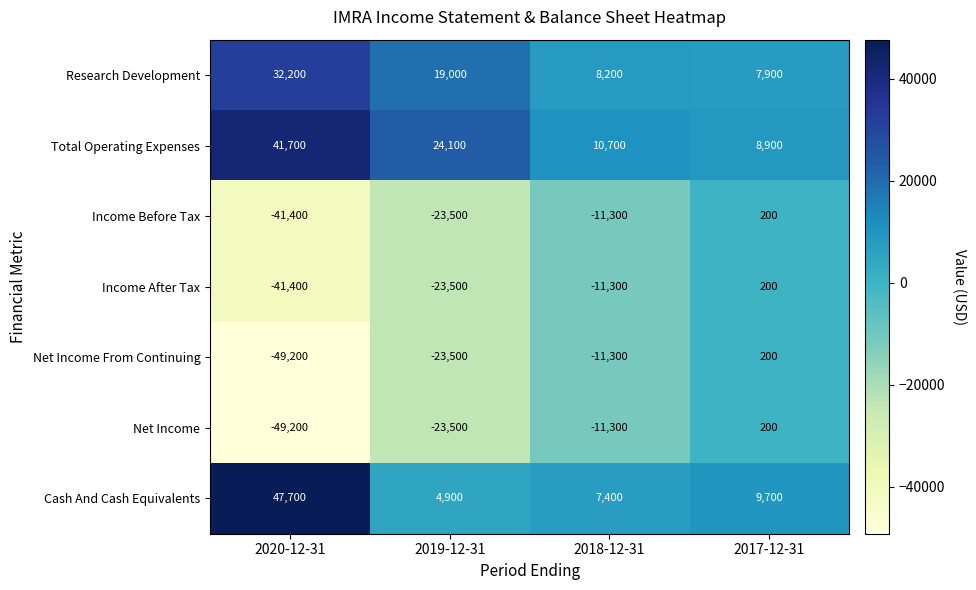

What is the minimum value shown in the chart?

-49200